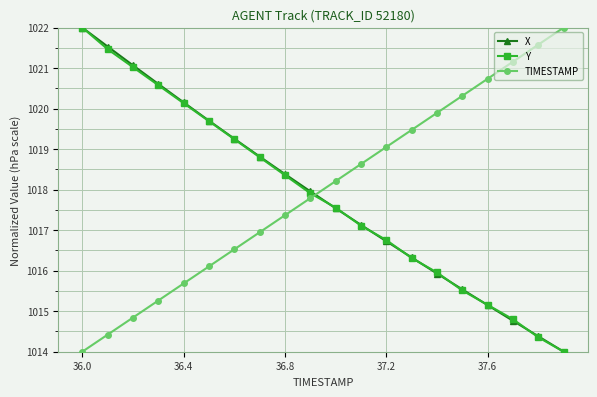

How many intersections are there between X and TIMESTAMP?

1